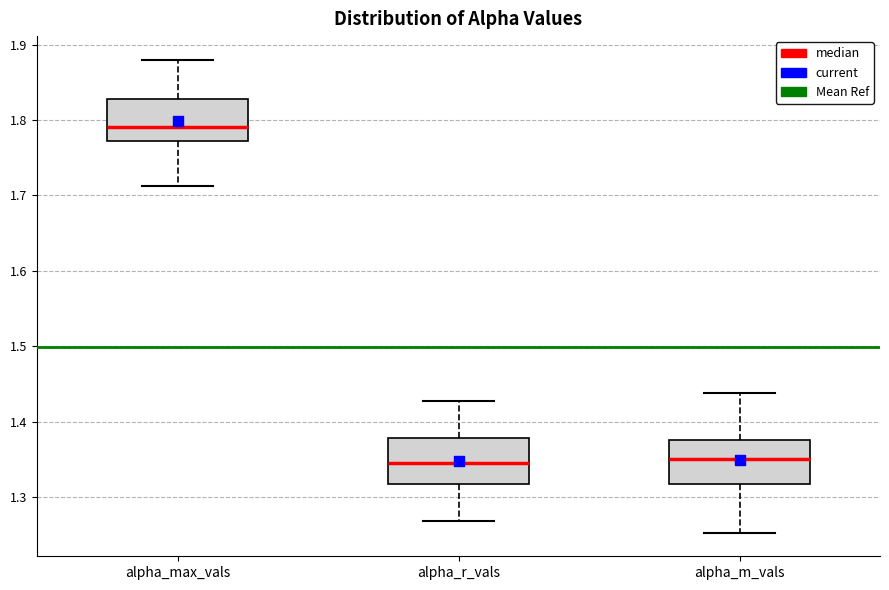

Where does the median line of the box for alpha_r_vals sit on the y-axis? The values are not printed on the chart, so give them approximately, as read against the axis.

1.35